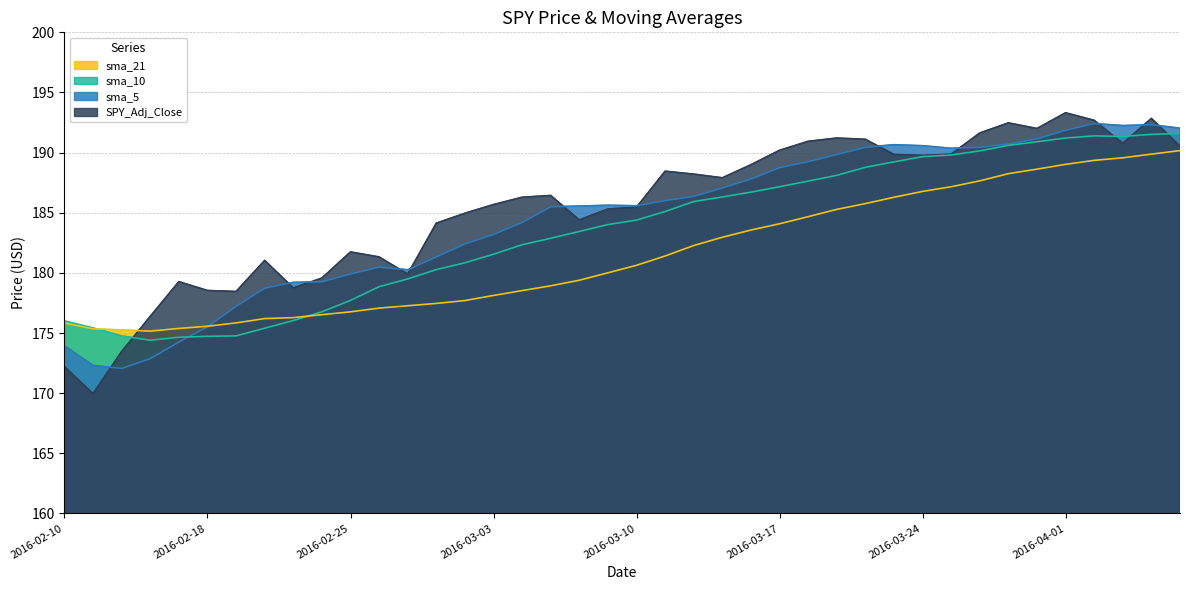

Where does the sma_21 series first go above 180?

2016-03-09